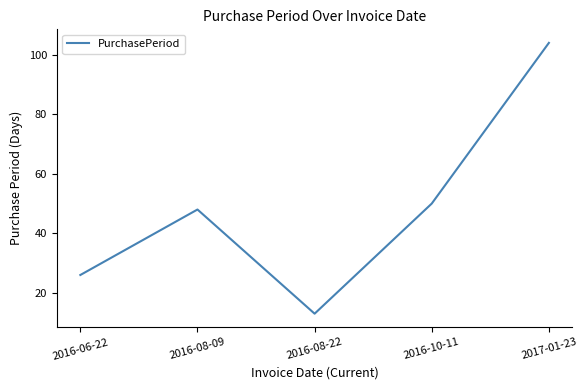

How many categories are shown in the chart?

5